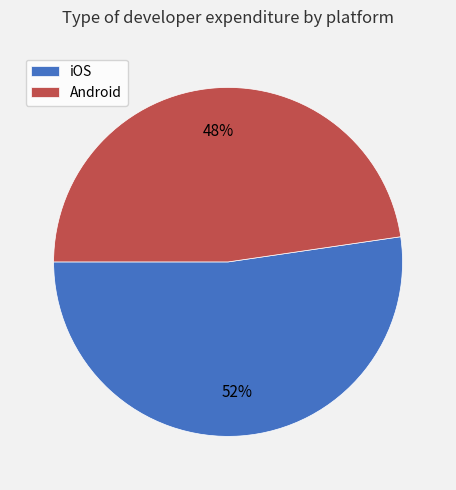

Combined, do Android and iOS account for over 50%?

Yes